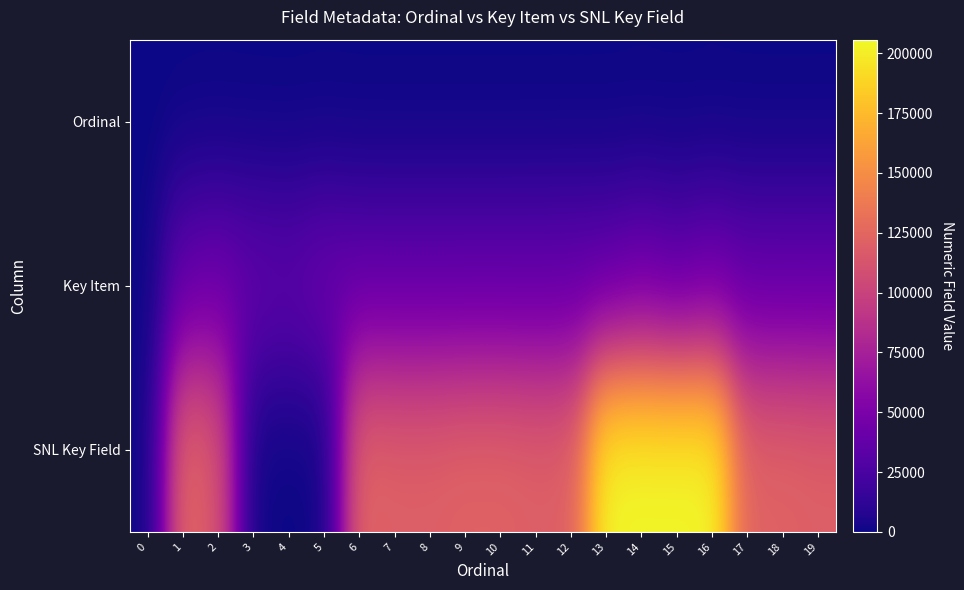

Between 2 and 3, which series saw the biggest shift?

SNL Key Field